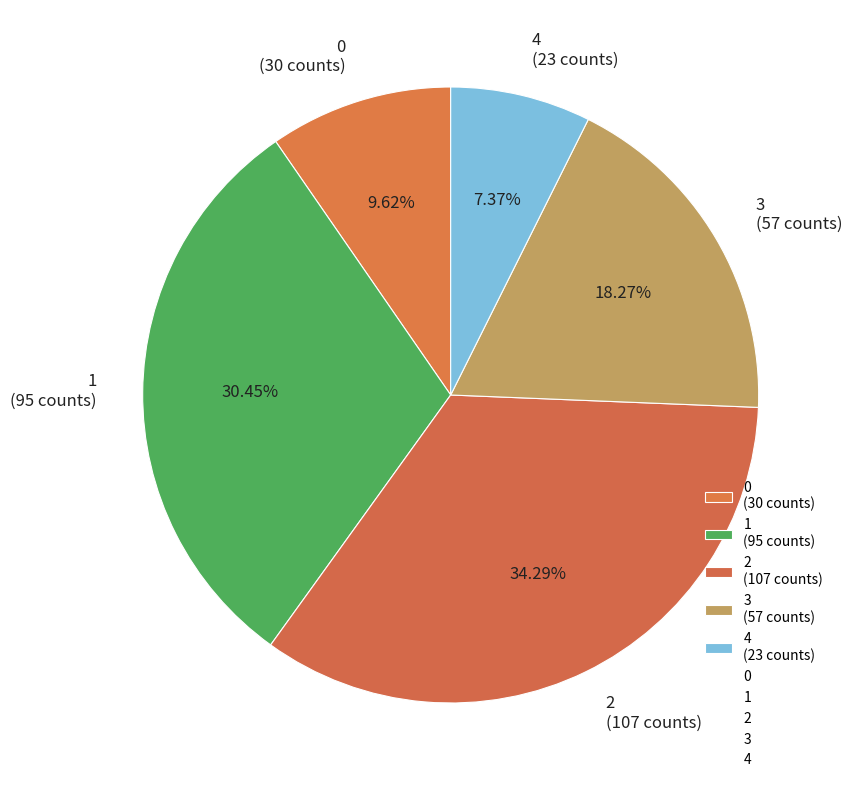

Is there a majority slice in this chart?

No